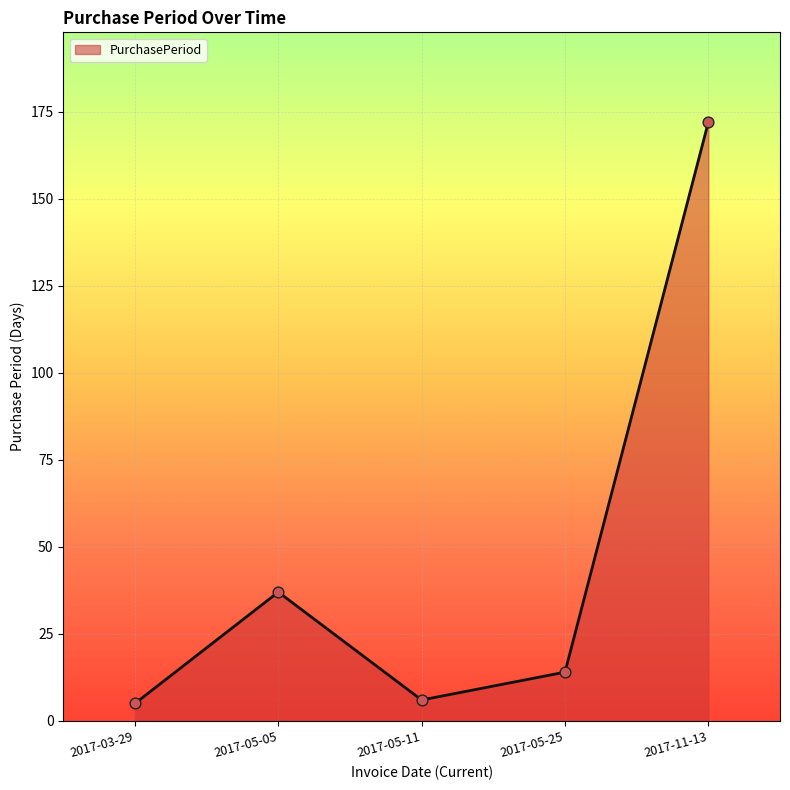

Which has a higher value, 2017-05-05 or 2017-11-13?

2017-11-13